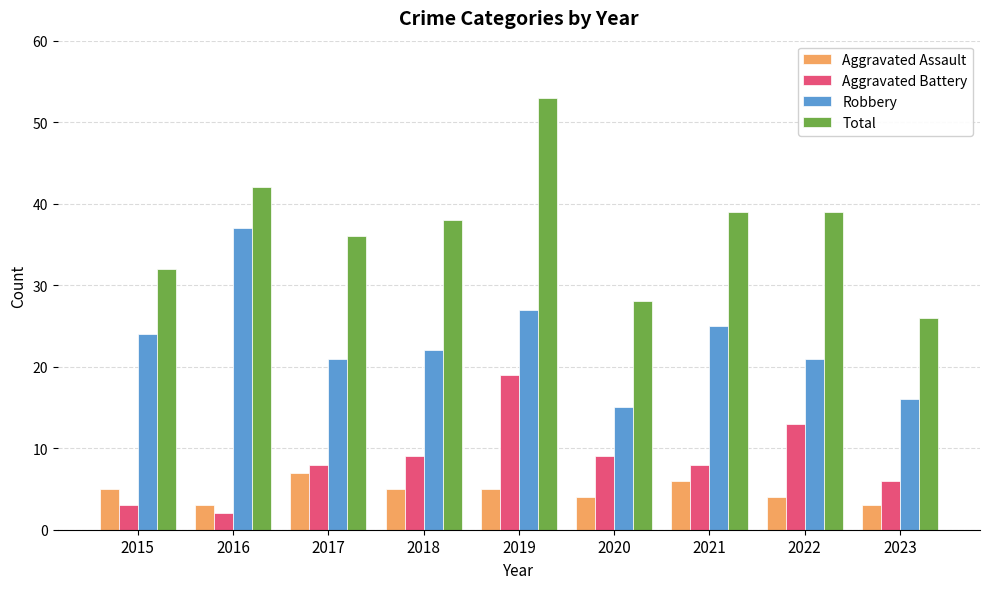

What is the sum of all Robbery values?

208